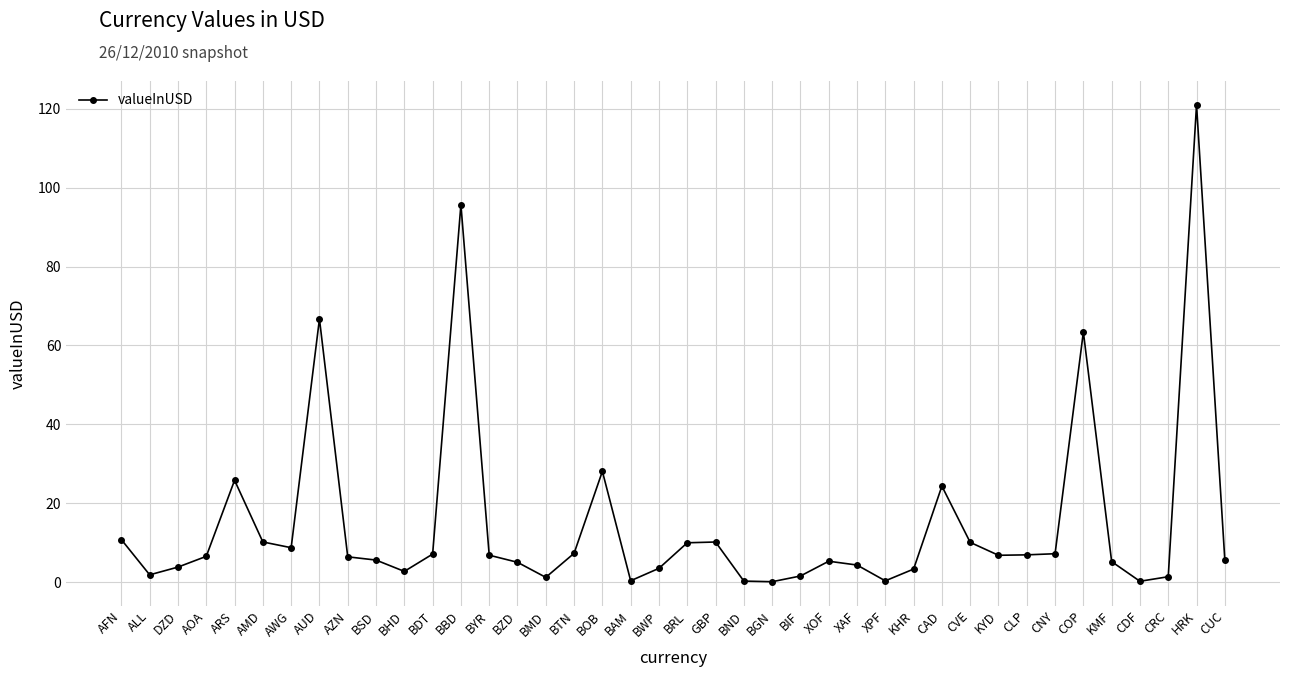

What is the difference between the maximum and minimum values?

120.9